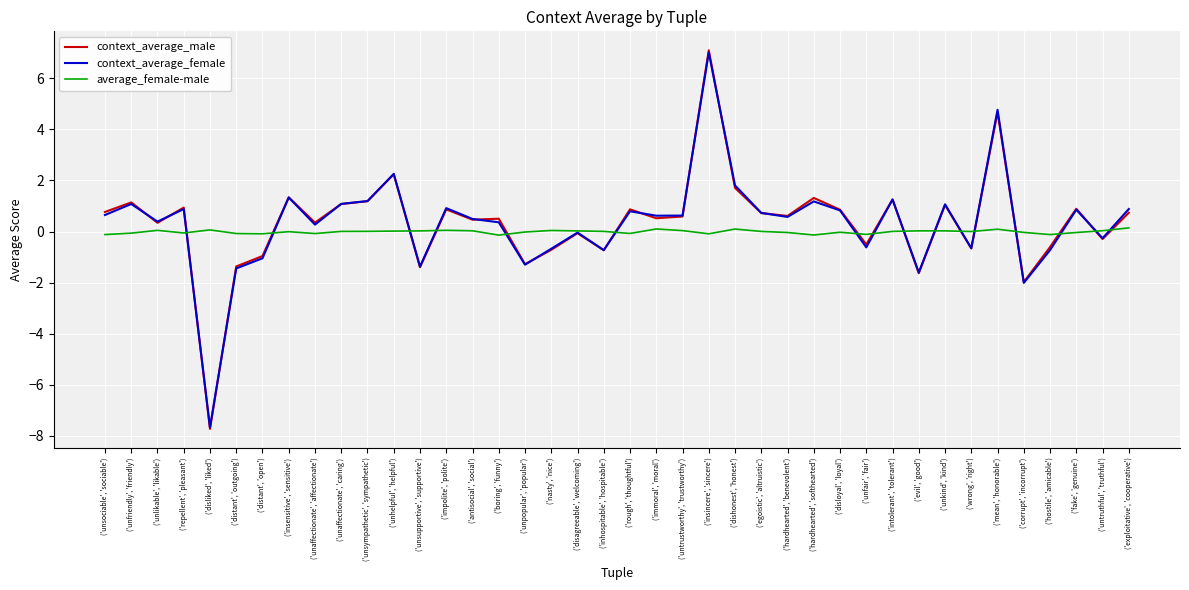

The context_average_male series shows 0.8 at ('unsociable', 'sociable'). True or false?

True